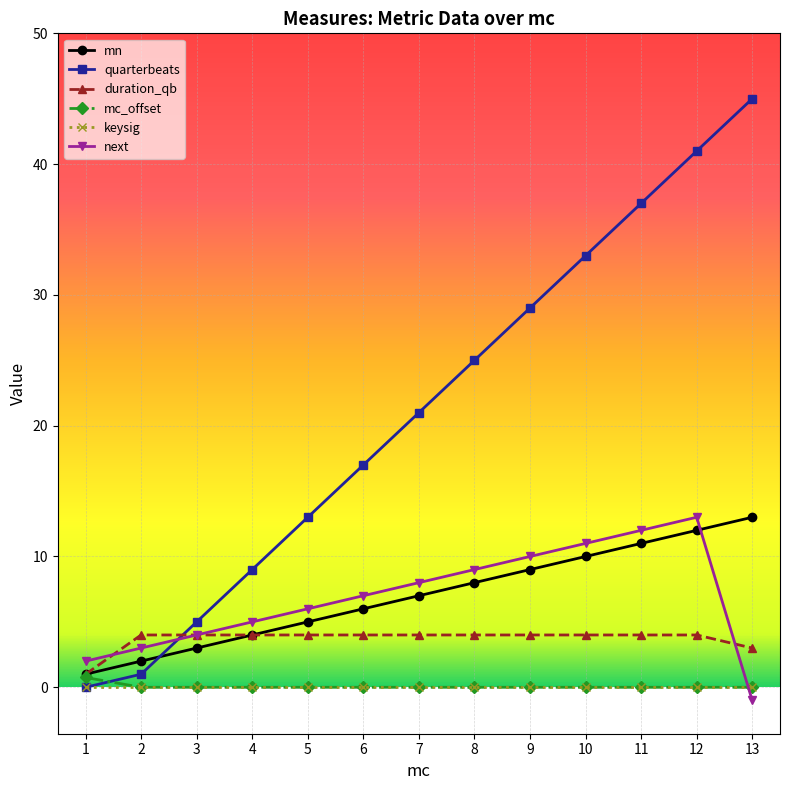

Does the chart display data point markers on the line(s)?

Yes